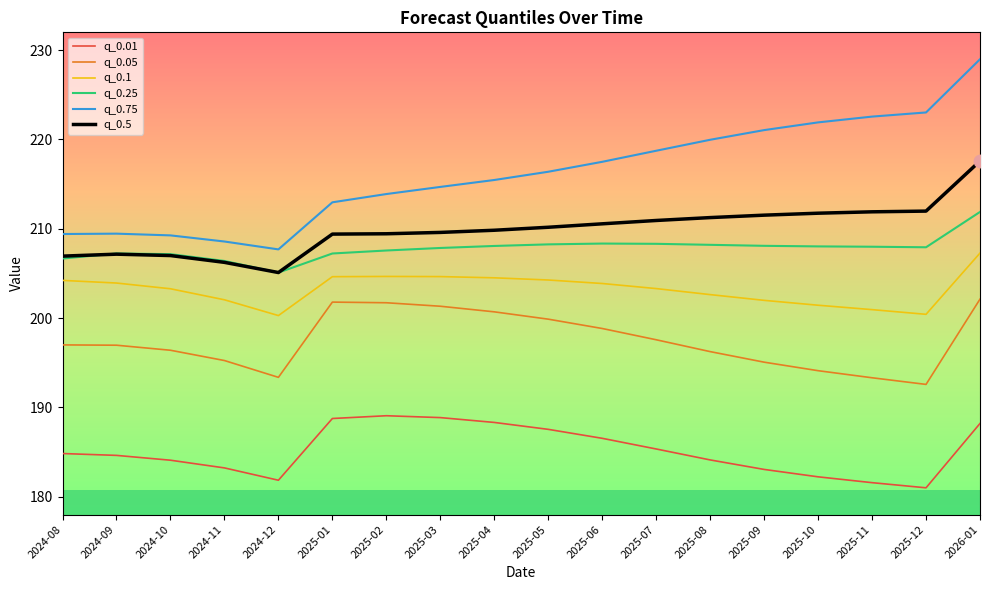

At which category does the chart reach its peak across all series?

2026-01